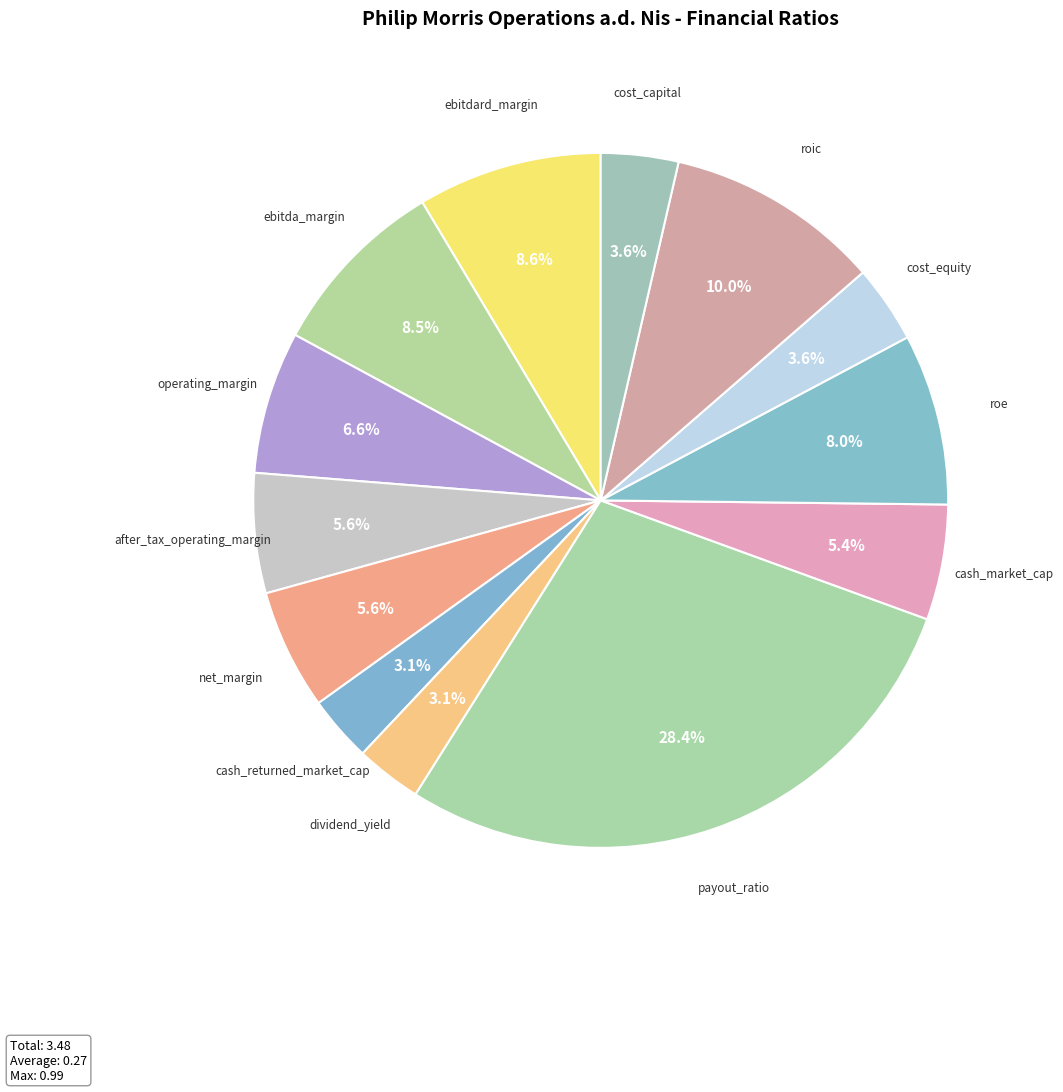

Is the sum of net_margin and payout_ratio greater than half?

No